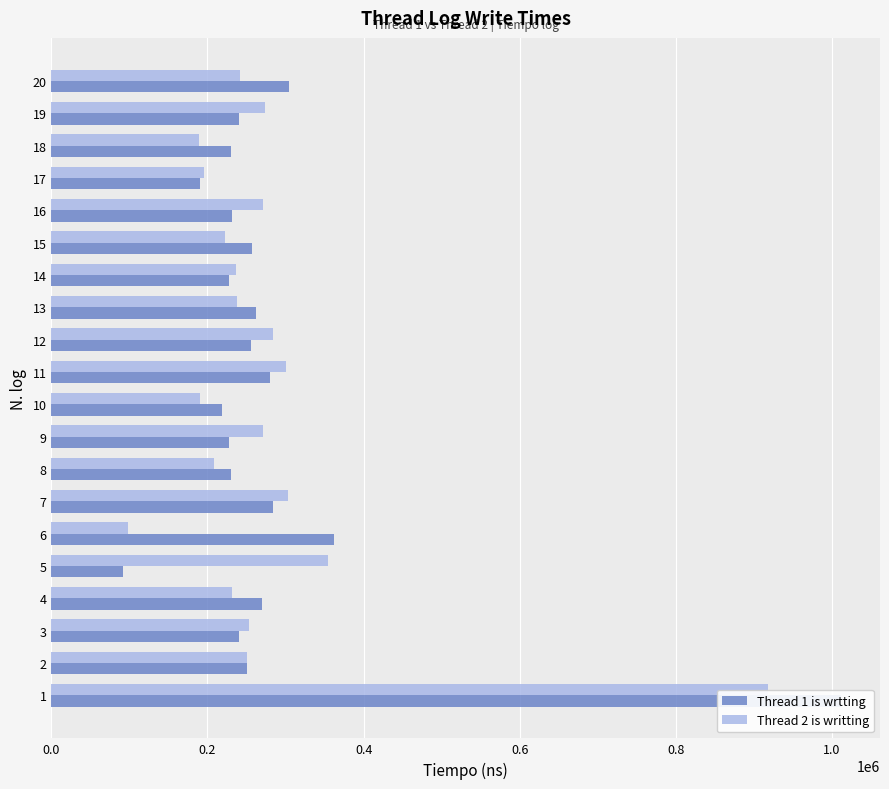

Rank the series at 5 from lowest to highest value.

Thread 1 is wrtting, Thread 2 is writting